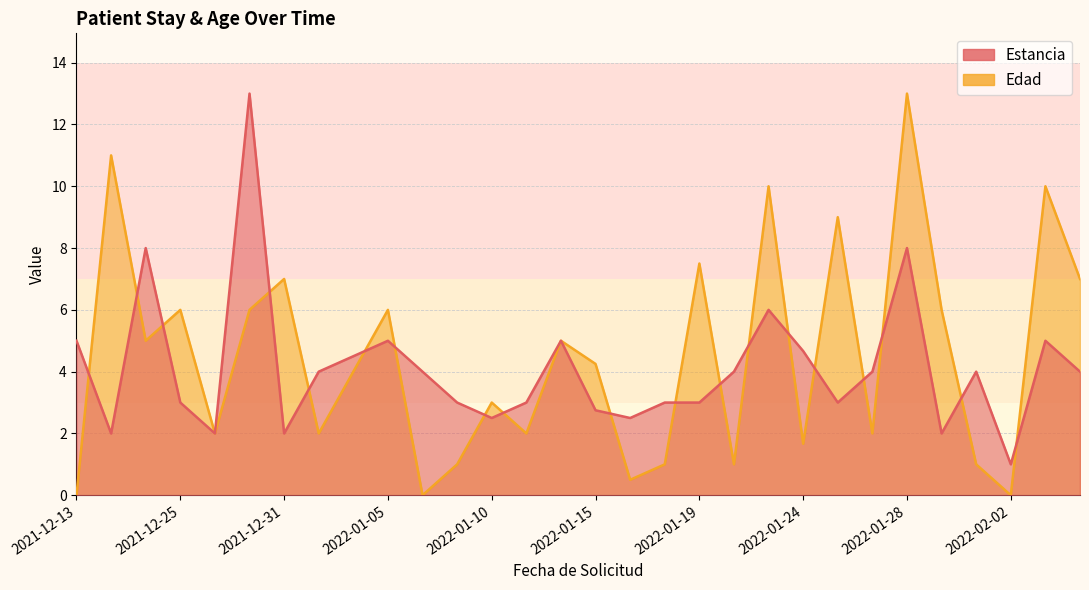

What is the value of the Edad point at the 33rd from the left?

2